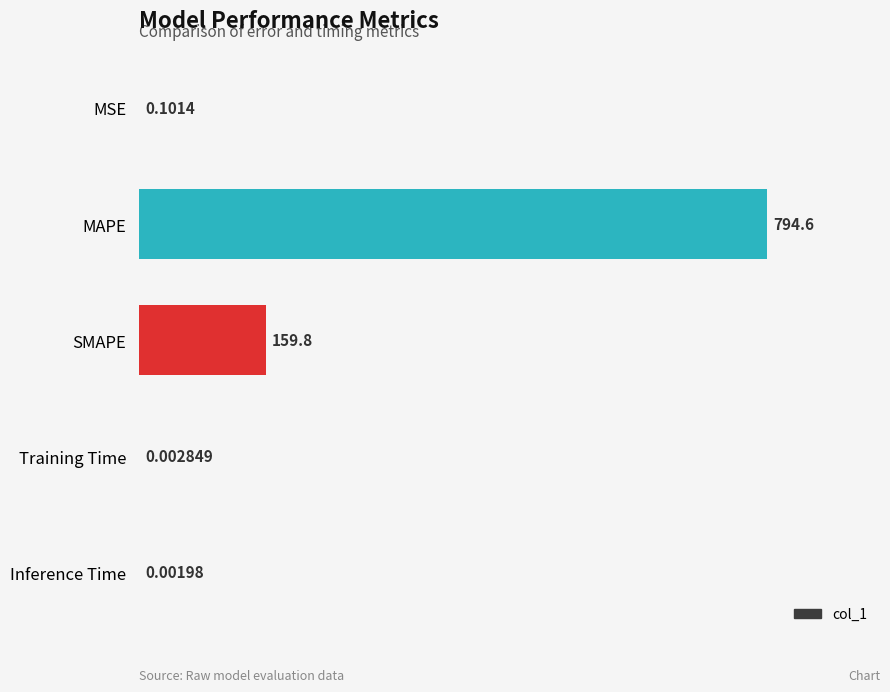

What is the change in value from Inference Time to MSE?

+0.1